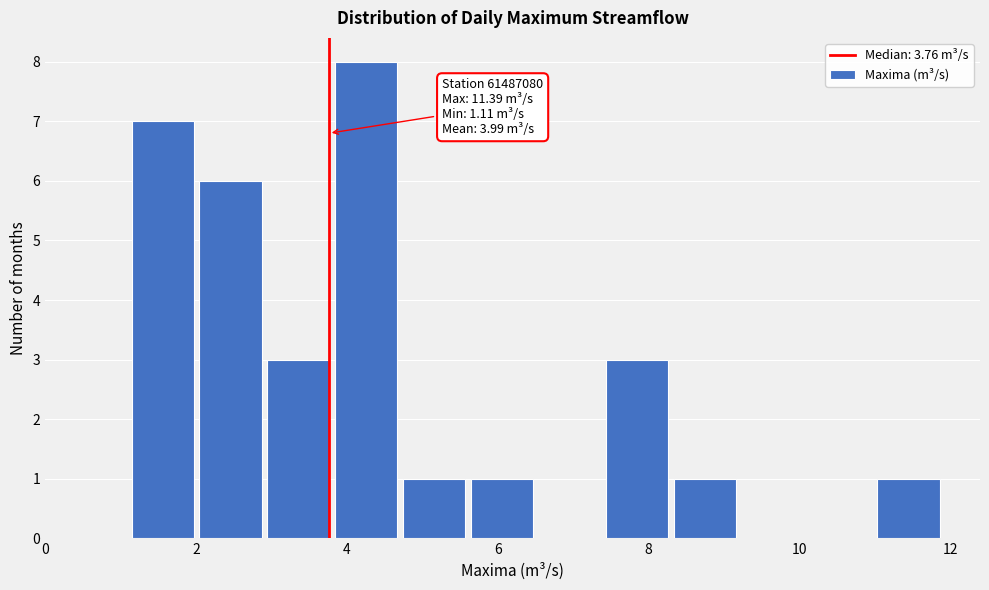

Which range on the x-axis has the tallest bar?

3.8 to 4.8